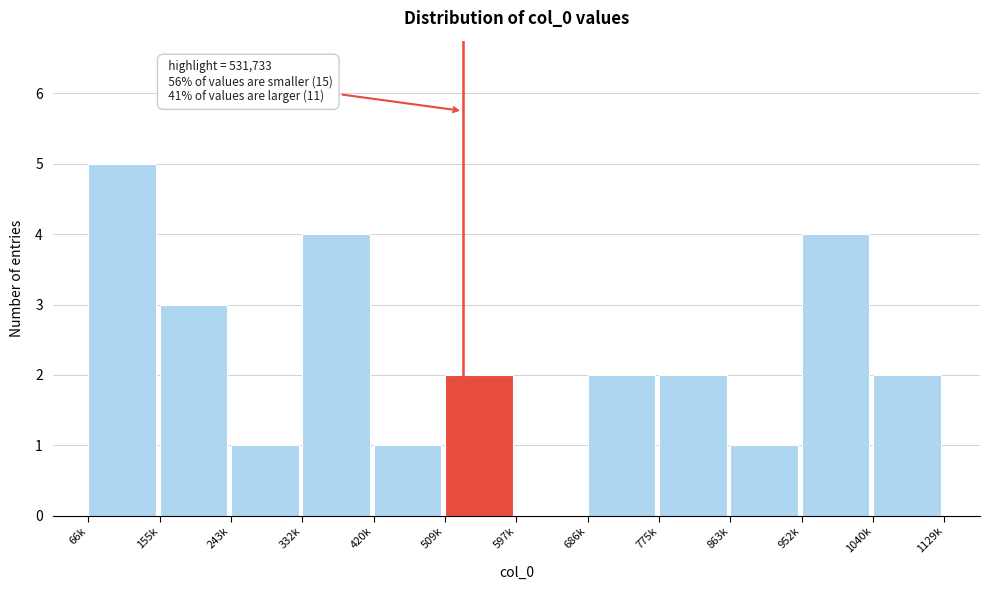

Reading left to right, what are all the values shown in this chart?

66k=5	155k=3	243k=1	332k=4	420k=1	509k=2	597k=0	686k=2	775k=2	863k=1	952k=4	1040k=2